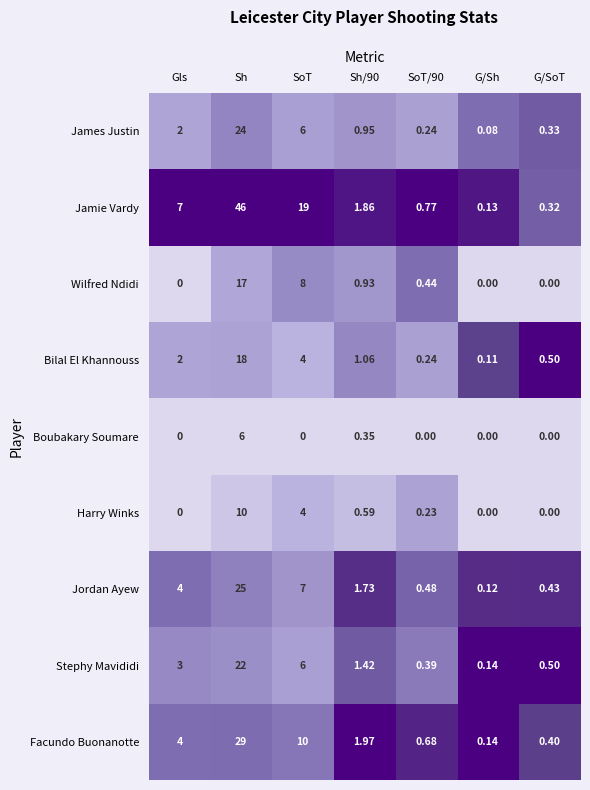

Which series has the largest range (max minus min)?

Jamie Vardy